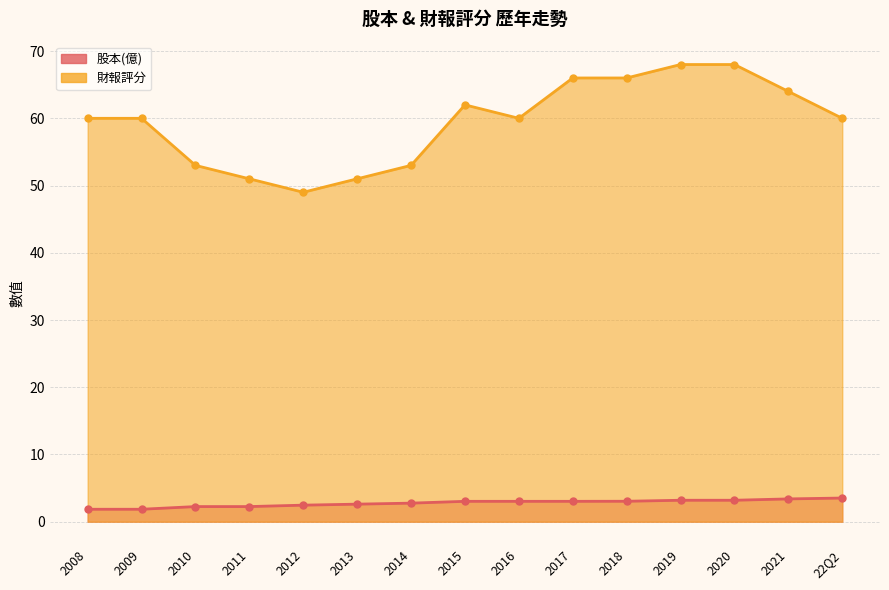

Which series has the largest range (max minus min)?

財報評分